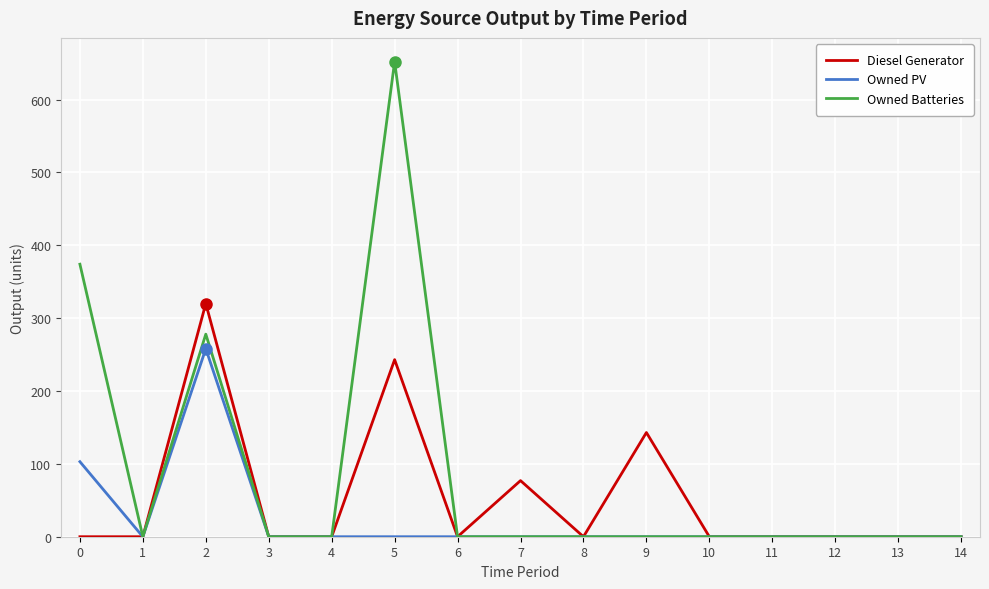

List the series in order of their peak value, lowest first.

Owned PV, Diesel Generator, Owned Batteries